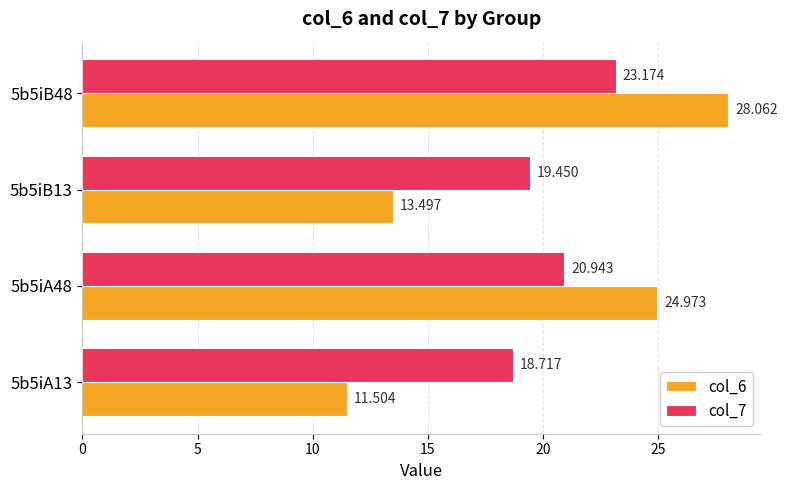

Which series has the largest range (max minus min)?

col_6